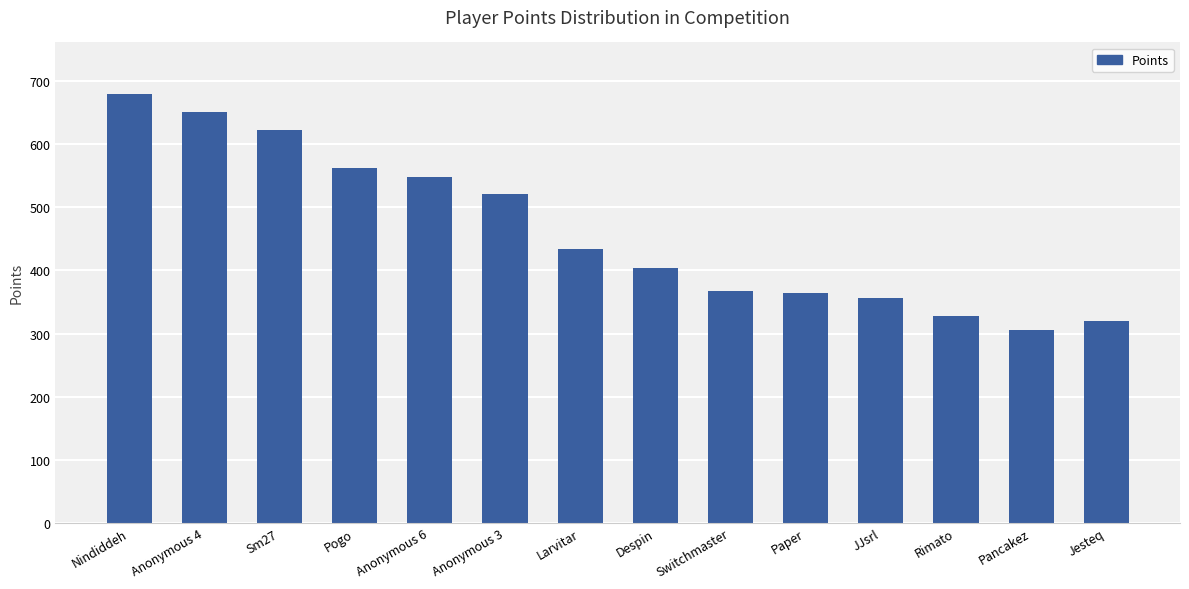

At which label is the value closest to 492?

Anonymous 3